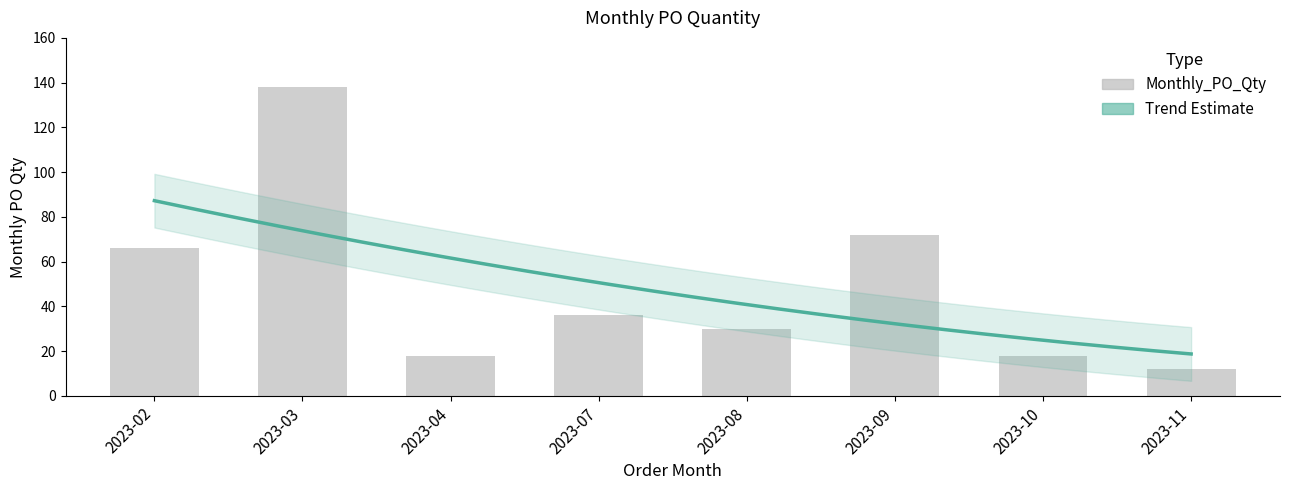

What is the minimum value shown in the chart?

12